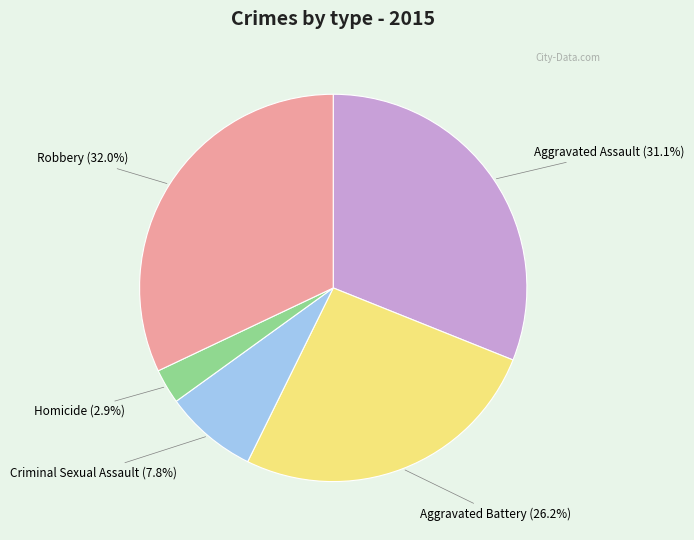

What percentage is the Robbery slice, to the nearest percent?

32%